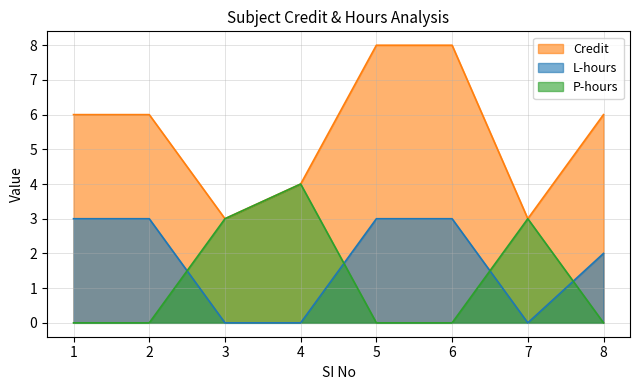

List the series in order of their peak value, lowest first.

L-hours, P-hours, Credit